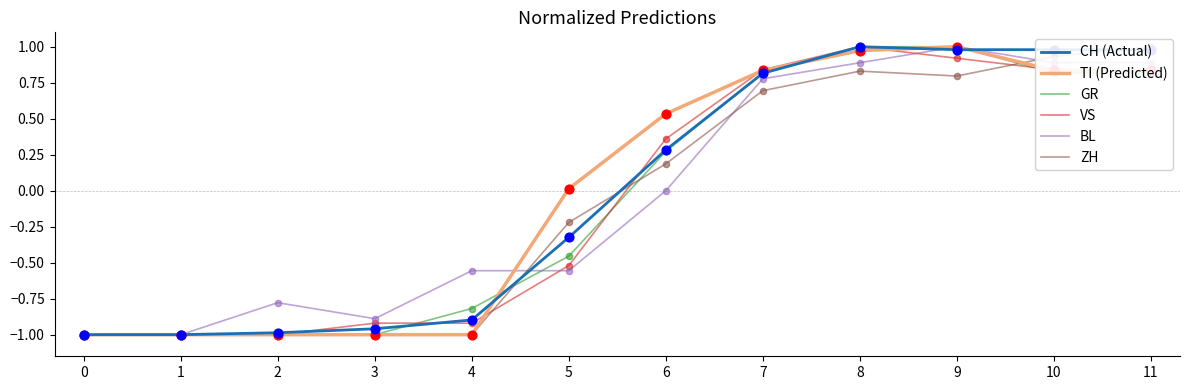

What are all the series names shown in the legend?

CH (Actual), TI (Predicted), GR, VS, BL, ZH